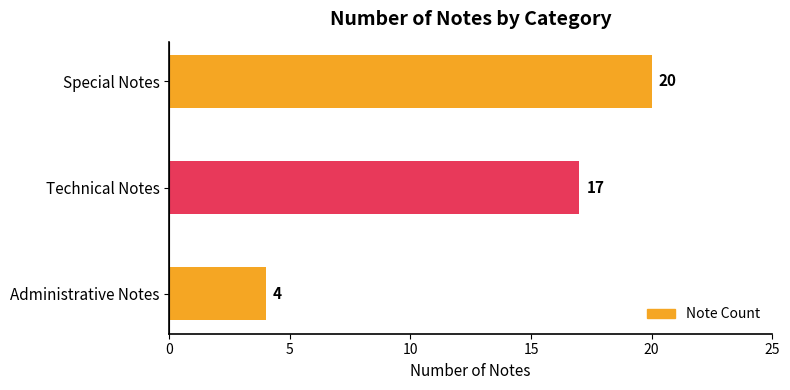

The chart shows a value of 6 at Technical Notes. True or false?

False